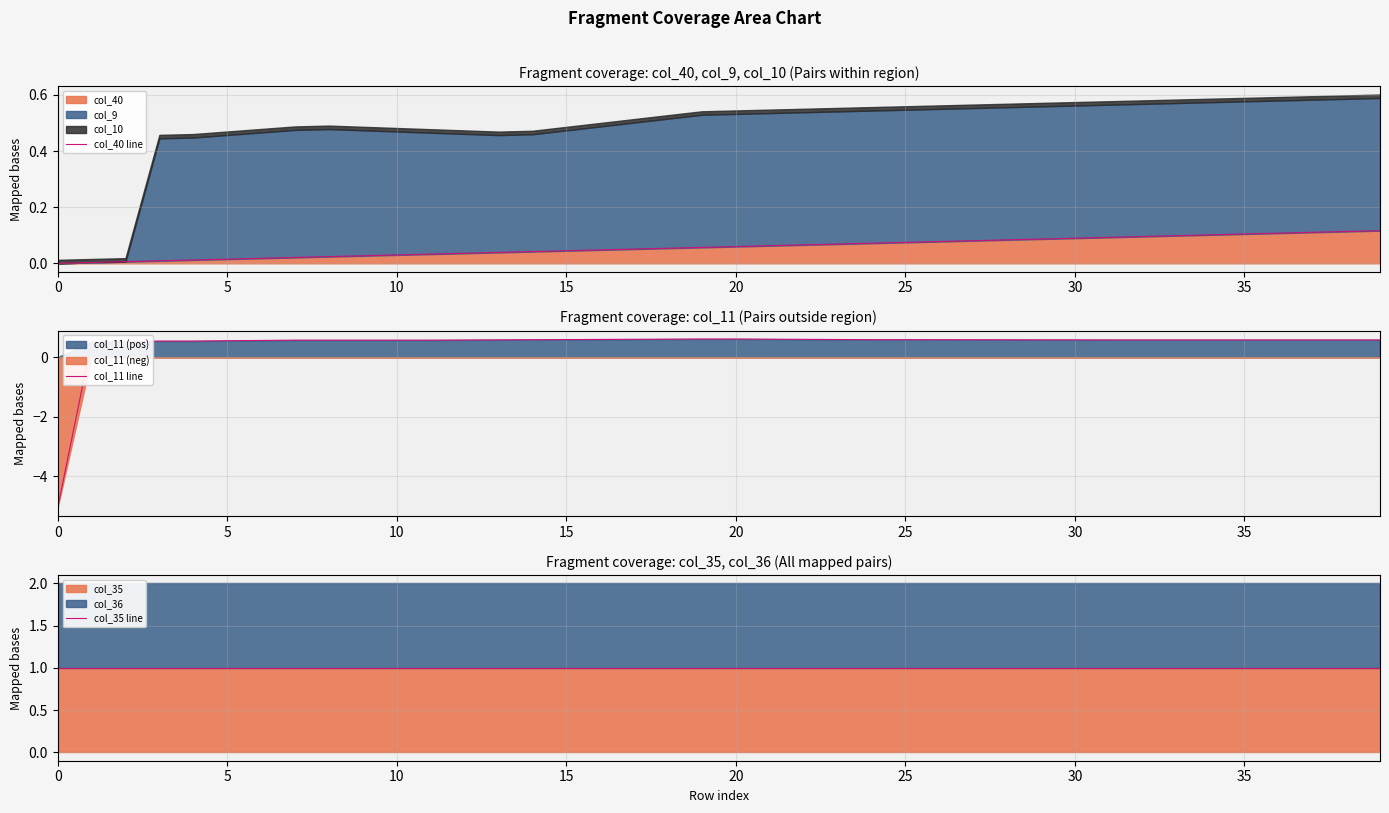

Is the value of col_35 line at 38 greater than the value of col_40 line at 34?

Yes